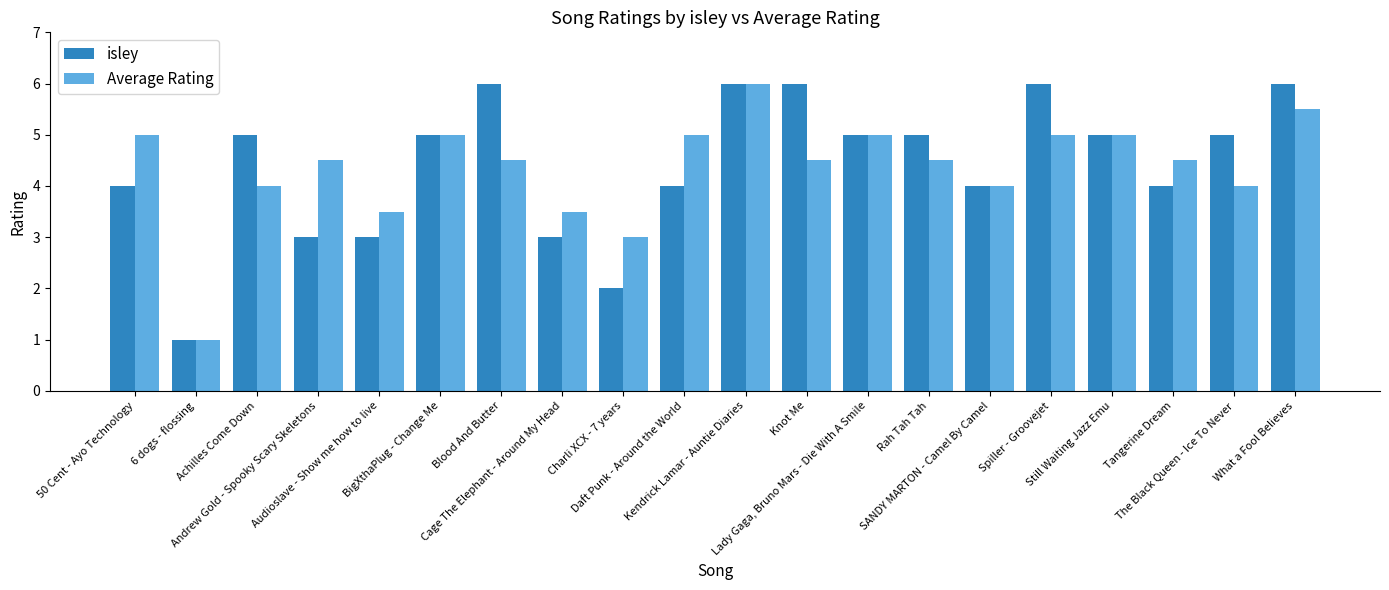

Reading left to right, extract all data points from this chart.

isley: 4.0	1.0	5.0	3.0	3.0	5.0	6.0	3.0	2.0	4.0	6.0	6.0	5.0	5.0	4.0	6.0	5.0	4.0	5.0	6.0
Average Rating: 5.0	1.0	4.0	4.5	3.5	5.0	4.5	3.5	3.0	5.0	6.0	4.5	5.0	4.5	4.0	5.0	5.0	4.5	4.0	5.5